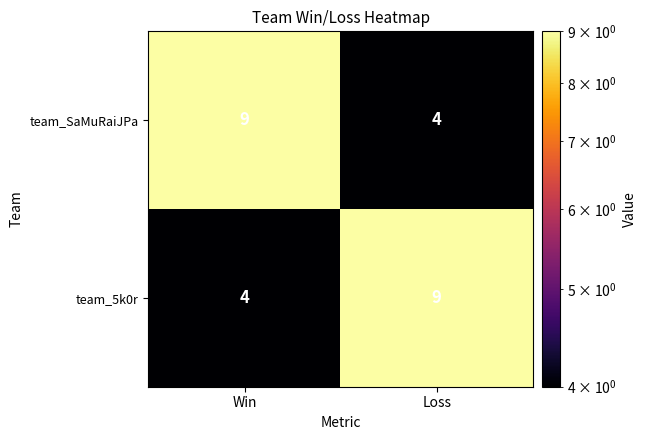

What is the total value across all series at Loss?

13